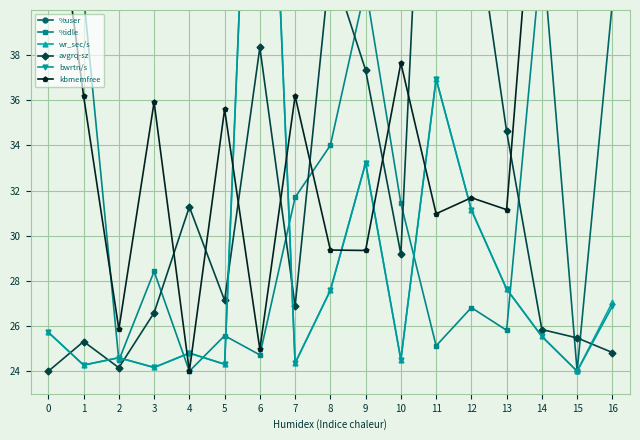

The value of kbmemfree at 10 is 50.1. True or false?

False